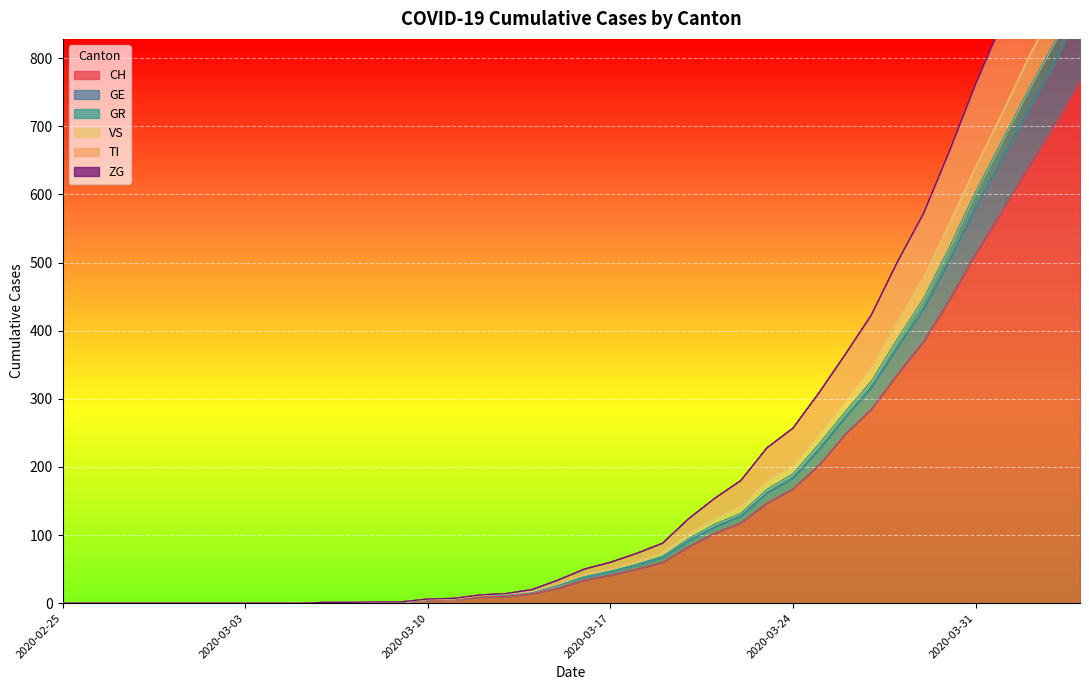

What value does the GR series have at 2020-03-22, to the nearest 100?

100